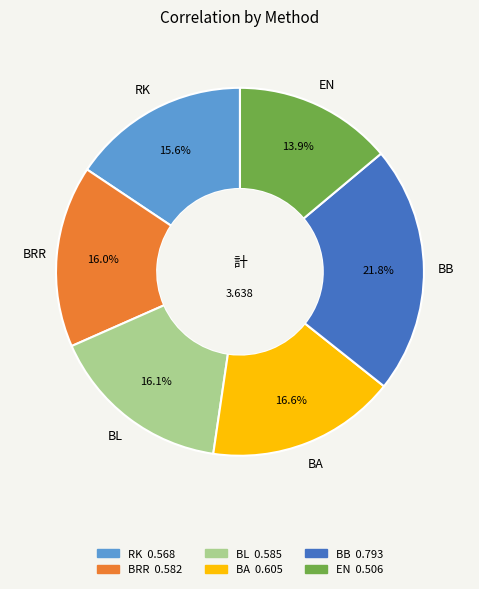

The BL slice represents 29% of the pie. True or false?

False